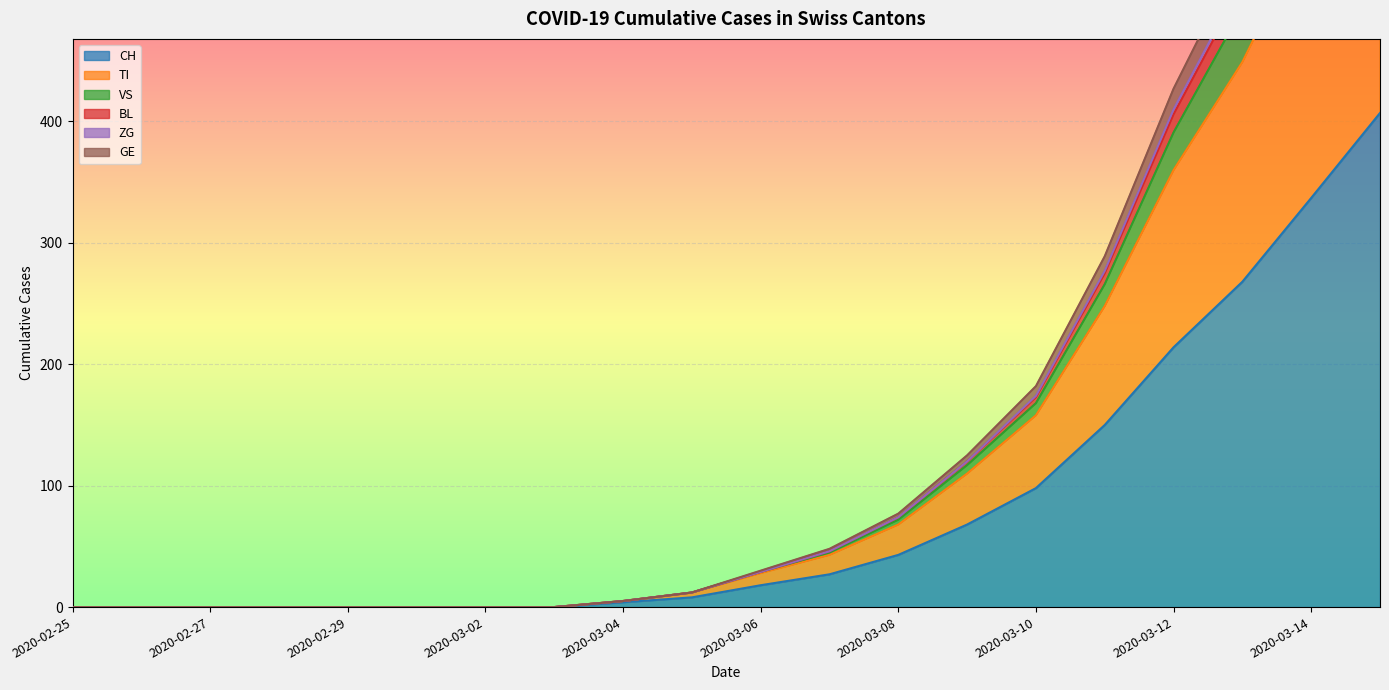

True or false: ZG and VS cross at least once.

False